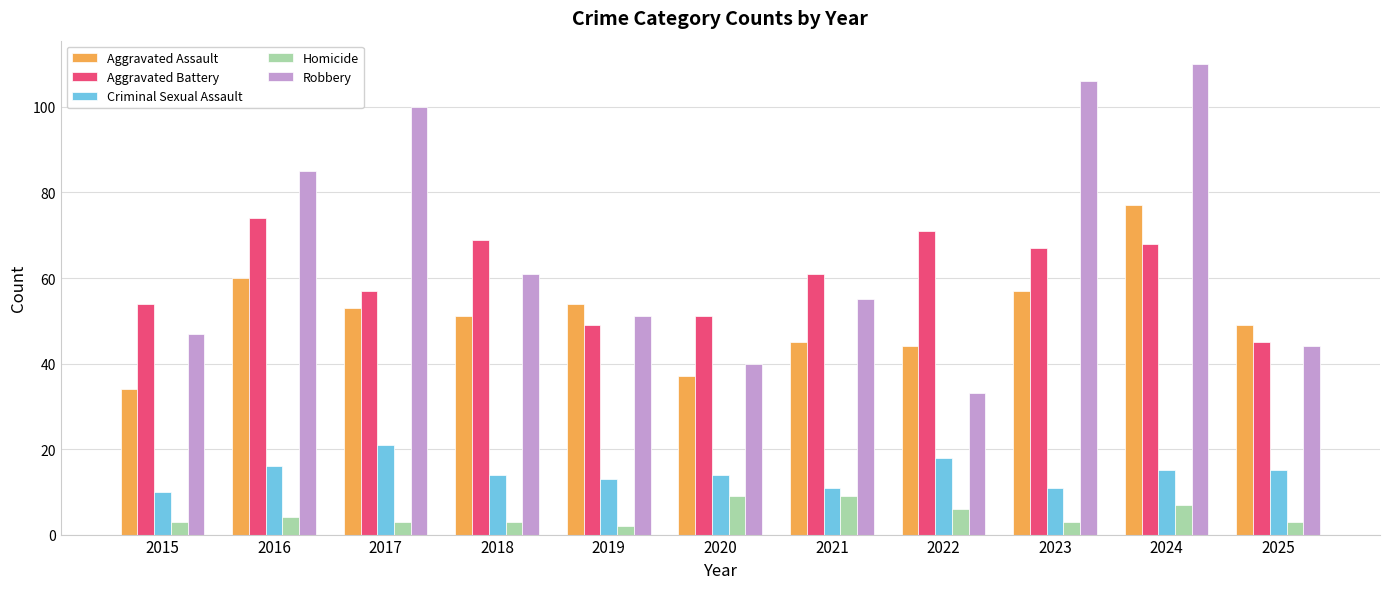

Rank the series by their maximum value, from lowest to highest.

Homicide, Criminal Sexual Assault, Aggravated Battery, Aggravated Assault, Robbery